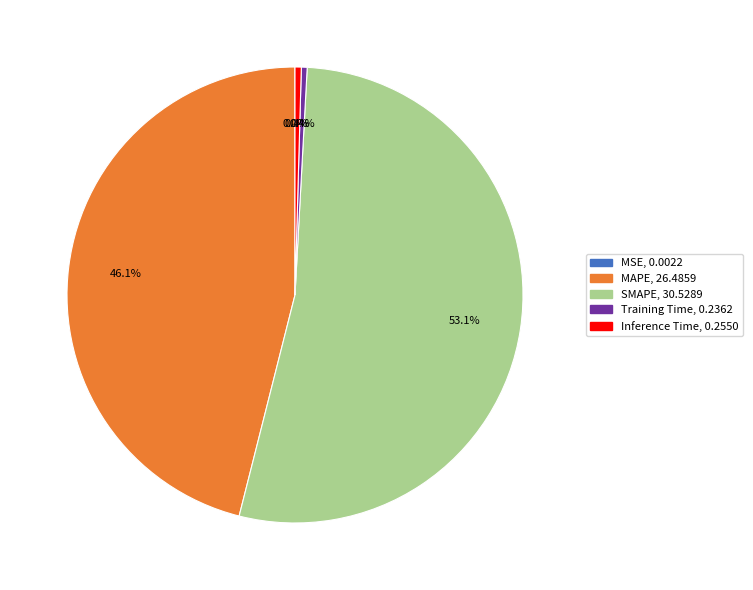

To the nearest percent, what portion does MAPE represent?

46%